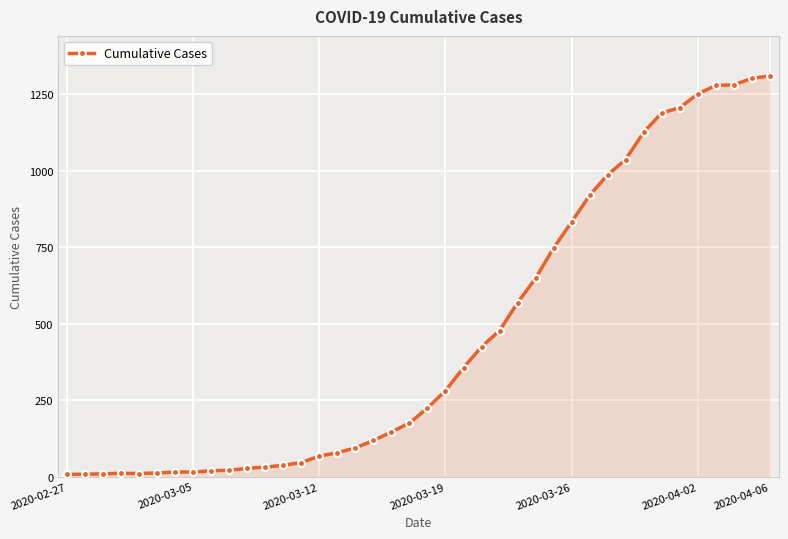

What is the average value?

460